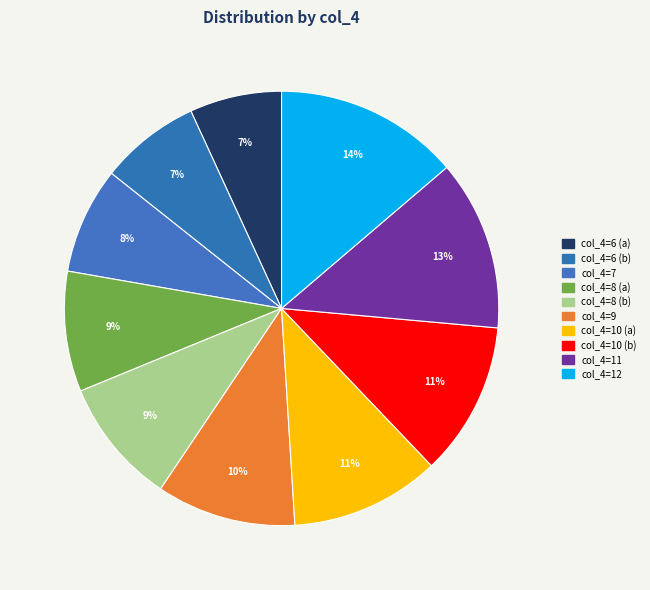

How many segments does this pie chart have?

10